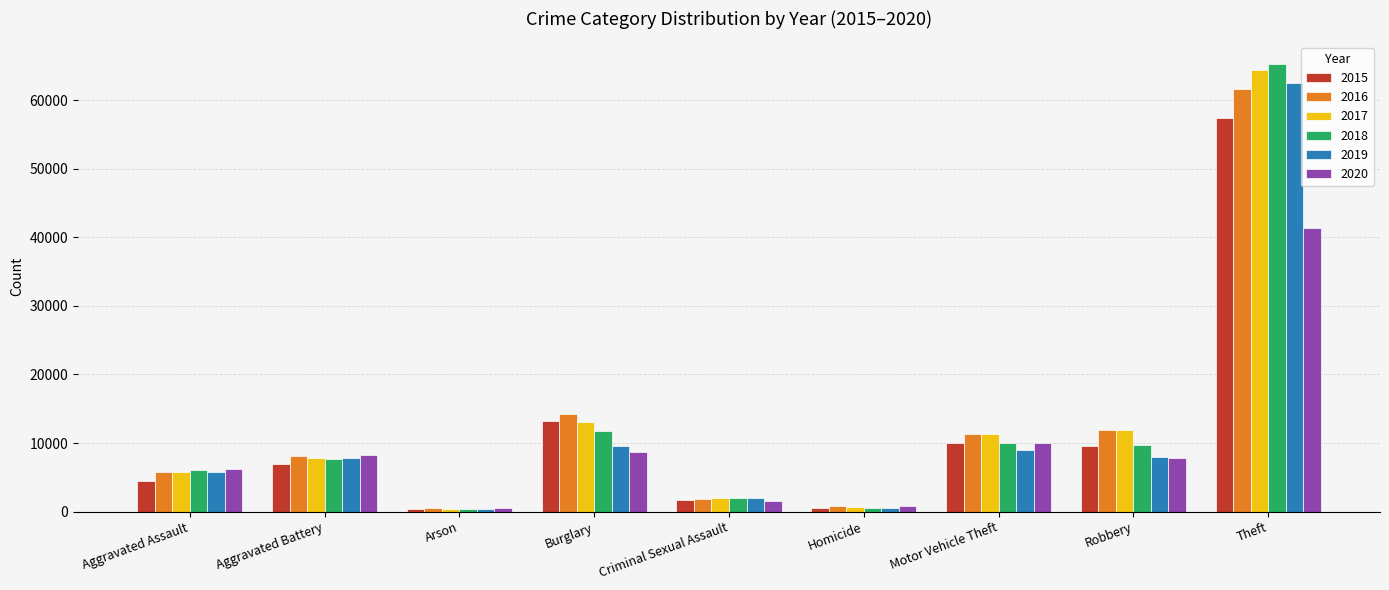

Between Aggravated Battery and Burglary, which series saw the biggest shift?

2016